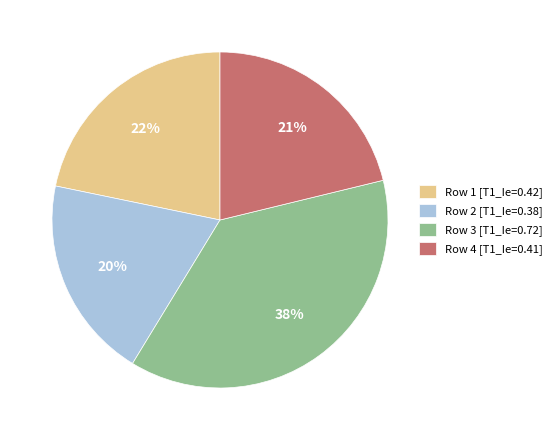

How many slices are in this pie chart?

4